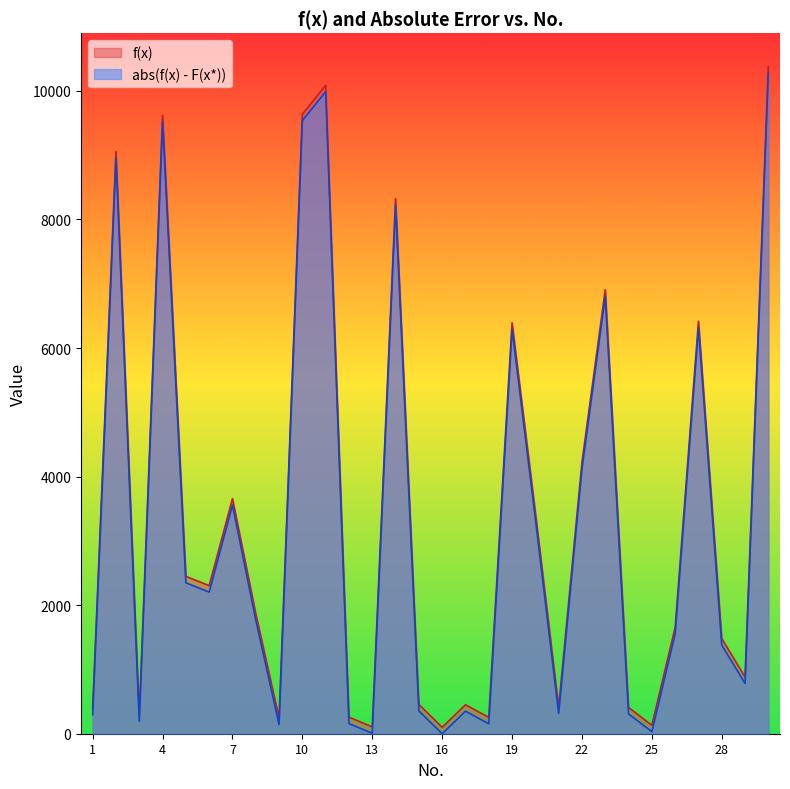

The abs(f(x) - F(x*)) series shows 2523.1 at 8. True or false?

False